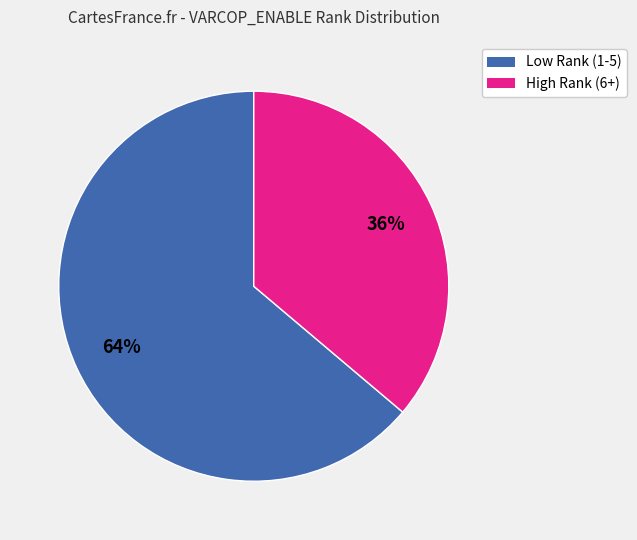

Is there a majority slice in this chart?

Yes